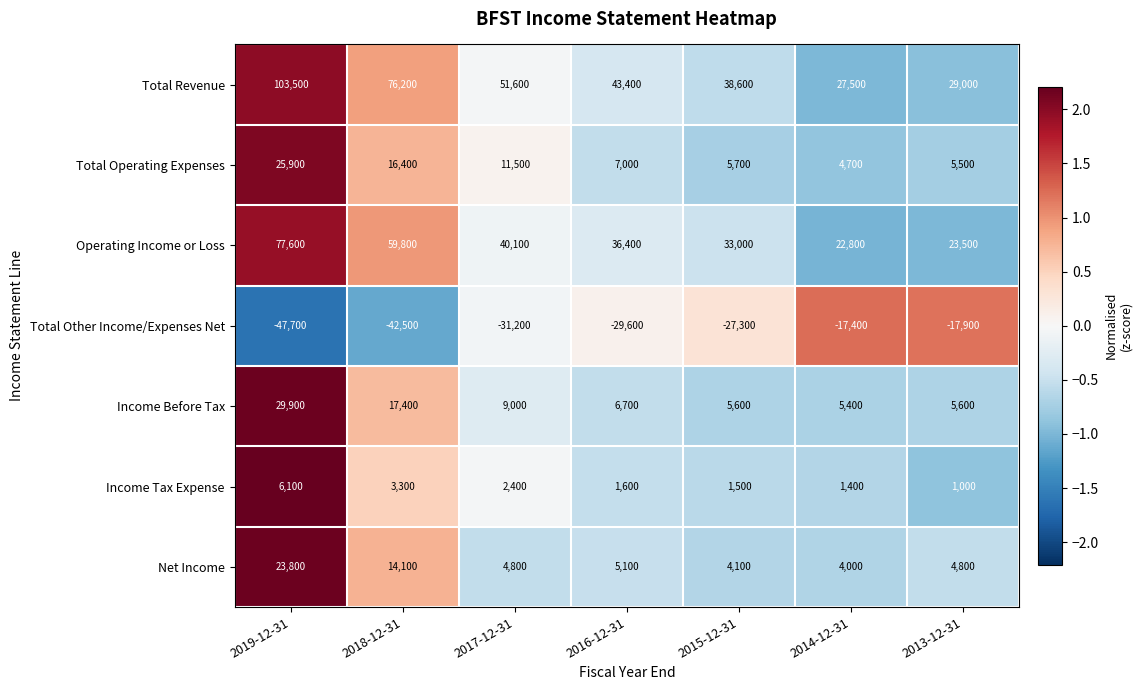

What is the lowest value of the Total Other Income/Expenses Net series?

-47700